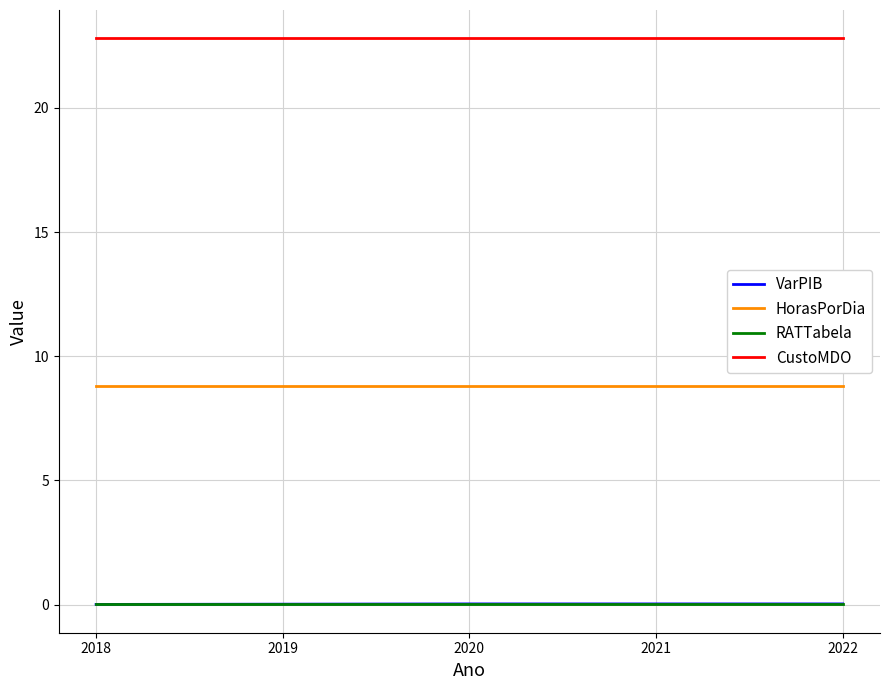

Which series has the largest total across all categories?

CustoMDO